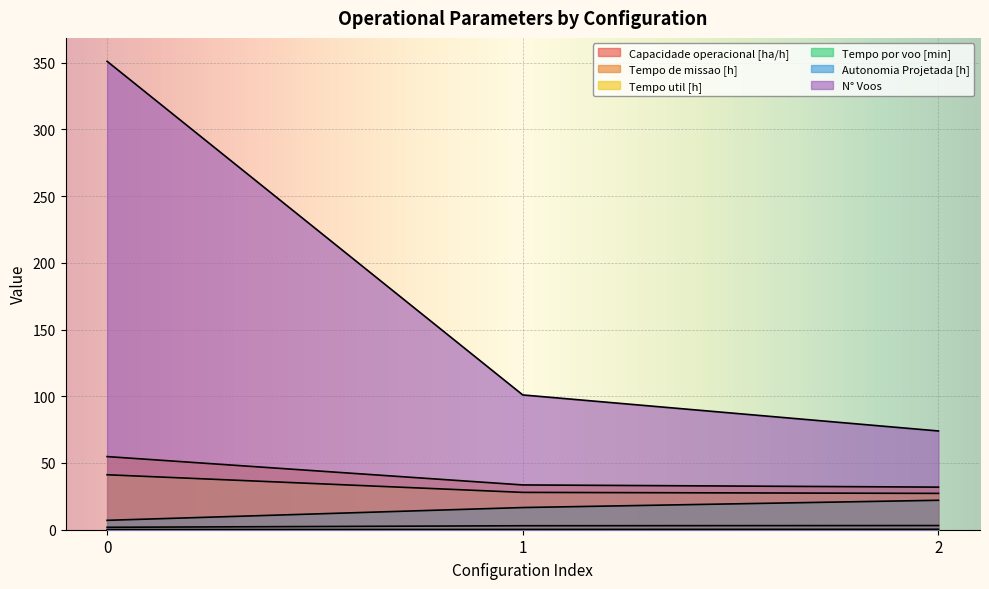

What is the sum of the Tempo por voo [min] values at 1 and 0?

23.7